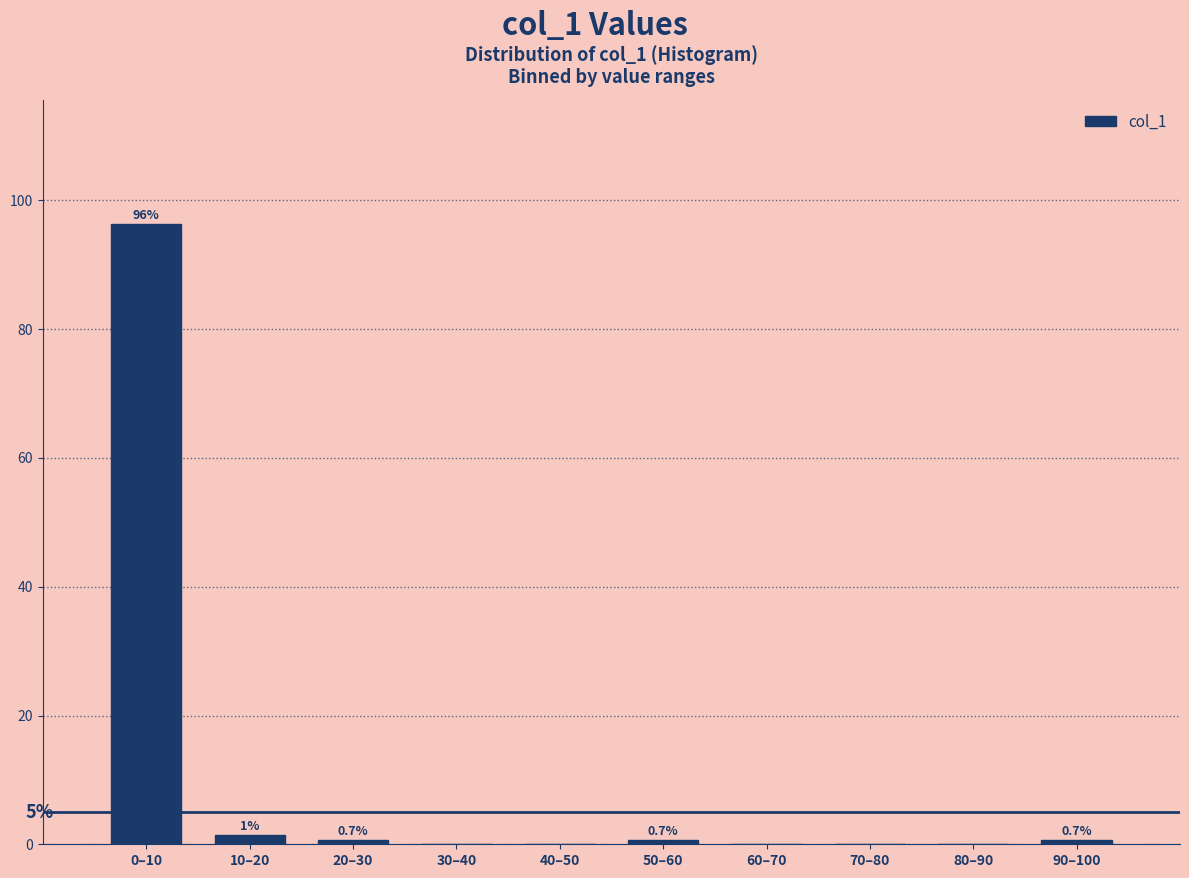

Between 90–100 and 80–90, which is larger?

90–100